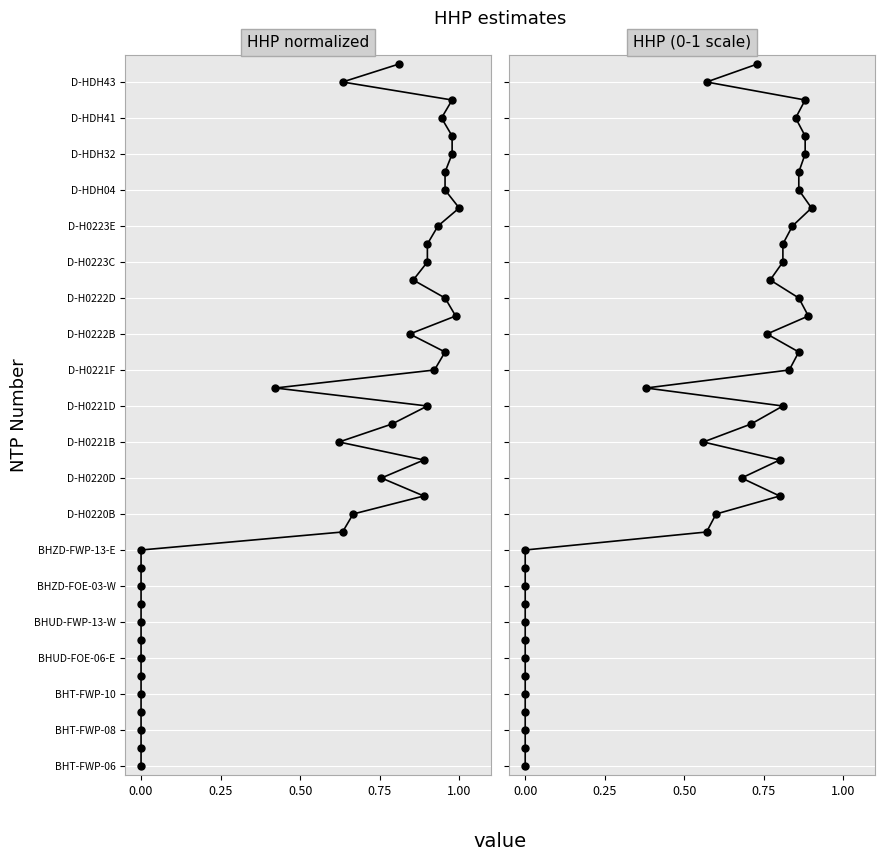

How many values in the HHP (normalized) series are below 20?

20